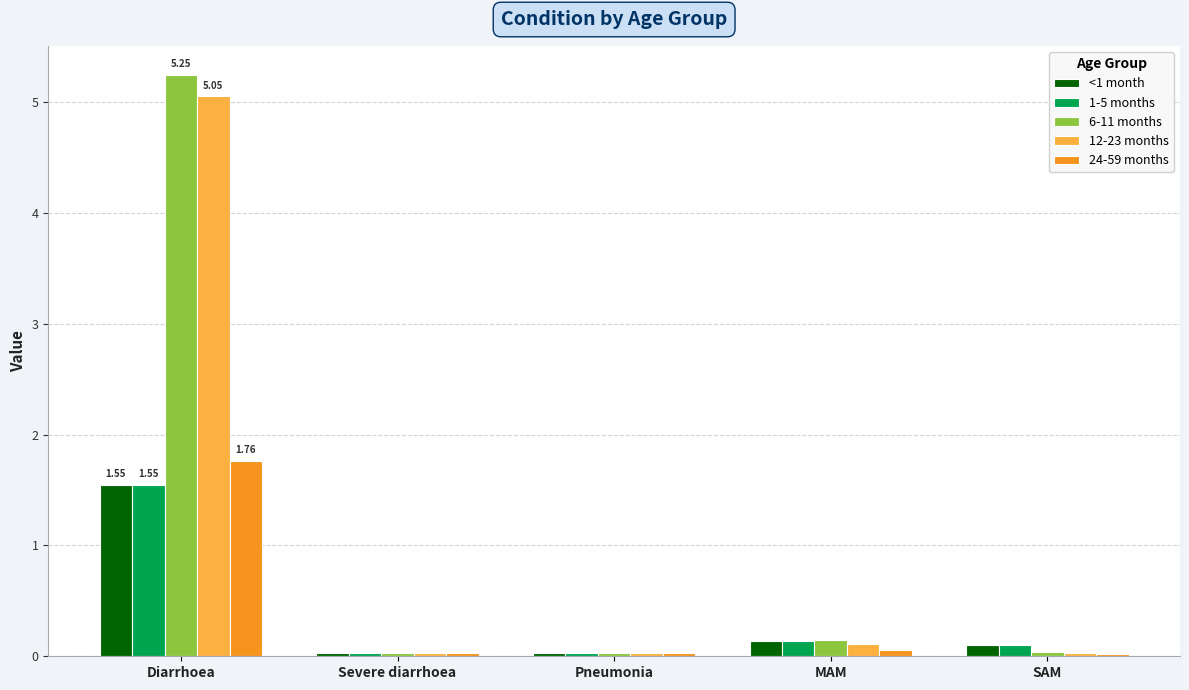

What is the label of the 3rd bar from the right?

Pneumonia